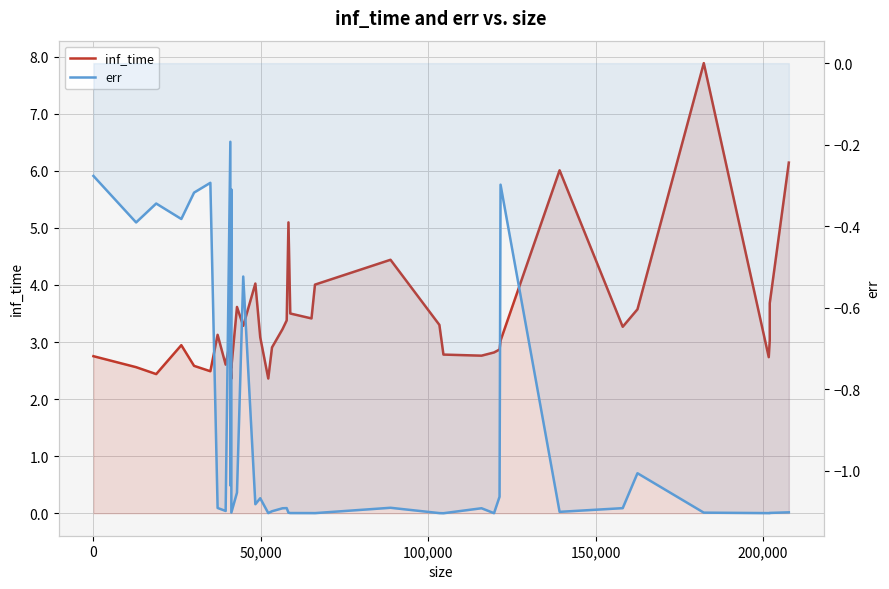

True or false: err and inf_time cross at least once.

False